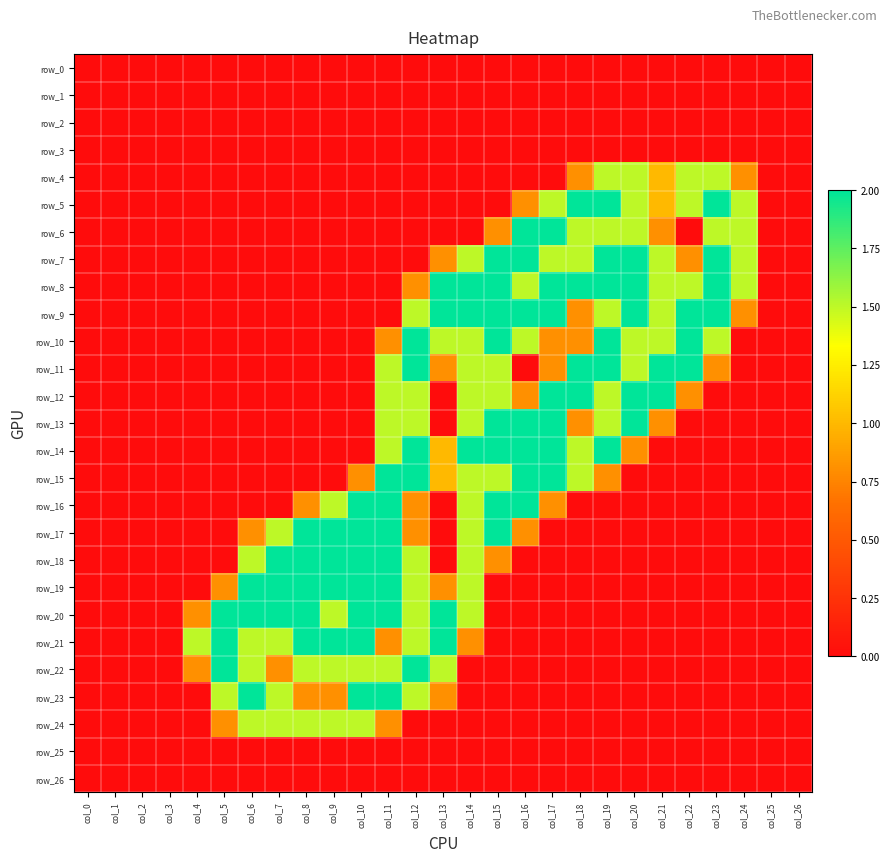

Reading left to right, transcribe all the data shown in this chart.

row_0: col_0=0.0	col_1=0.0	col_2=0.0	col_3=0.0	col_4=0.0	col_5=0.0	col_6=0.0	col_7=0.0	col_8=0.0	col_9=0.0	col_10=0.0	col_11=0.0	col_12=0.0	col_13=0.0	col_14=0.0	col_15=0.0	col_16=0.0	col_17=0.0	col_18=0.0	col_19=0.0	col_20=0.0	col_21=0.0	col_22=0.0	col_23=0.0	col_24=0.0	col_25=0.0	col_26=0.0
row_1: col_0=0.0	col_1=0.0	col_2=0.0	col_3=0.0	col_4=0.0	col_5=0.0	col_6=0.0	col_7=0.0	col_8=0.0	col_9=0.0	col_10=0.0	col_11=0.0	col_12=0.0	col_13=0.0	col_14=0.0	col_15=0.0	col_16=0.0	col_17=0.0	col_18=0.0	col_19=0.0	col_20=0.0	col_21=0.0	col_22=0.0	col_23=0.0	col_24=0.0	col_25=0.0	col_26=0.0
row_2: col_0=0.0	col_1=0.0	col_2=0.0	col_3=0.0	col_4=0.0	col_5=0.0	col_6=0.0	col_7=0.0	col_8=0.0	col_9=0.0	col_10=0.0	col_11=0.0	col_12=0.0	col_13=0.0	col_14=0.0	col_15=0.0	col_16=0.0	col_17=0.0	col_18=0.0	col_19=0.0	col_20=0.0	col_21=0.0	col_22=0.0	col_23=0.0	col_24=0.0	col_25=0.0	col_26=0.0
row_3: col_0=0.0	col_1=0.0	col_2=0.0	col_3=0.0	col_4=0.0	col_5=0.0	col_6=0.0	col_7=0.0	col_8=0.0	col_9=0.0	col_10=0.0	col_11=0.0	col_12=0.0	col_13=0.0	col_14=0.0	col_15=0.0	col_16=0.0	col_17=0.0	col_18=0.0	col_19=0.0	col_20=0.0	col_21=0.0	col_22=0.0	col_23=0.0	col_24=0.0	col_25=0.0	col_26=0.0
row_4: col_0=0.0	col_1=0.0	col_2=0.0	col_3=0.0	col_4=0.0	col_5=0.0	col_6=0.0	col_7=0.0	col_8=0.0	col_9=0.0	col_10=0.0	col_11=0.0	col_12=0.0	col_13=0.0	col_14=0.0	col_15=0.0	col_16=0.0	col_17=0.0	col_18=0.8	col_19=1.5	col_20=1.5	col_21=1.0	col_22=1.5	col_23=1.5	col_24=0.8	col_25=0.0	col_26=0.0
row_5: col_0=0.0	col_1=0.0	col_2=0.0	col_3=0.0	col_4=0.0	col_5=0.0	col_6=0.0	col_7=0.0	col_8=0.0	col_9=0.0	col_10=0.0	col_11=0.0	col_12=0.0	col_13=0.0	col_14=0.0	col_15=0.0	col_16=0.8	col_17=1.5	col_18=2.0	col_19=2.0	col_20=1.5	col_21=1.0	col_22=1.5	col_23=2.0	col_24=1.5	col_25=0.0	col_26=0.0
row_6: col_0=0.0	col_1=0.0	col_2=0.0	col_3=0.0	col_4=0.0	col_5=0.0	col_6=0.0	col_7=0.0	col_8=0.0	col_9=0.0	col_10=0.0	col_11=0.0	col_12=0.0	col_13=0.0	col_14=0.0	col_15=0.8	col_16=2.0	col_17=2.0	col_18=1.5	col_19=1.5	col_20=1.5	col_21=0.8	col_22=0.0	col_23=1.5	col_24=1.5	col_25=0.0	col_26=0.0
row_7: col_0=0.0	col_1=0.0	col_2=0.0	col_3=0.0	col_4=0.0	col_5=0.0	col_6=0.0	col_7=0.0	col_8=0.0	col_9=0.0	col_10=0.0	col_11=0.0	col_12=0.0	col_13=0.8	col_14=1.5	col_15=2.0	col_16=2.0	col_17=1.5	col_18=1.5	col_19=2.0	col_20=2.0	col_21=1.5	col_22=0.8	col_23=2.0	col_24=1.5	col_25=0.0	col_26=0.0
row_8: col_0=0.0	col_1=0.0	col_2=0.0	col_3=0.0	col_4=0.0	col_5=0.0	col_6=0.0	col_7=0.0	col_8=0.0	col_9=0.0	col_10=0.0	col_11=0.0	col_12=0.8	col_13=2.0	col_14=2.0	col_15=2.0	col_16=1.5	col_17=2.0	col_18=2.0	col_19=2.0	col_20=2.0	col_21=1.5	col_22=1.5	col_23=2.0	col_24=1.5	col_25=0.0	col_26=0.0
row_9: col_0=0.0	col_1=0.0	col_2=0.0	col_3=0.0	col_4=0.0	col_5=0.0	col_6=0.0	col_7=0.0	col_8=0.0	col_9=0.0	col_10=0.0	col_11=0.0	col_12=1.5	col_13=2.0	col_14=2.0	col_15=2.0	col_16=2.0	col_17=2.0	col_18=0.8	col_19=1.5	col_20=2.0	col_21=1.5	col_22=2.0	col_23=2.0	col_24=0.8	col_25=0.0	col_26=0.0
row_10: col_0=0.0	col_1=0.0	col_2=0.0	col_3=0.0	col_4=0.0	col_5=0.0	col_6=0.0	col_7=0.0	col_8=0.0	col_9=0.0	col_10=0.0	col_11=0.8	col_12=2.0	col_13=1.5	col_14=1.5	col_15=2.0	col_16=1.5	col_17=0.8	col_18=0.8	col_19=2.0	col_20=1.5	col_21=1.5	col_22=2.0	col_23=1.5	col_24=0.0	col_25=0.0	col_26=0.0
row_11: col_0=0.0	col_1=0.0	col_2=0.0	col_3=0.0	col_4=0.0	col_5=0.0	col_6=0.0	col_7=0.0	col_8=0.0	col_9=0.0	col_10=0.0	col_11=1.5	col_12=2.0	col_13=0.8	col_14=1.5	col_15=1.5	col_16=0.0	col_17=0.8	col_18=2.0	col_19=2.0	col_20=1.5	col_21=2.0	col_22=2.0	col_23=0.8	col_24=0.0	col_25=0.0	col_26=0.0
row_12: col_0=0.0	col_1=0.0	col_2=0.0	col_3=0.0	col_4=0.0	col_5=0.0	col_6=0.0	col_7=0.0	col_8=0.0	col_9=0.0	col_10=0.0	col_11=1.5	col_12=1.5	col_13=0.0	col_14=1.5	col_15=1.5	col_16=0.8	col_17=2.0	col_18=2.0	col_19=1.5	col_20=2.0	col_21=2.0	col_22=0.8	col_23=0.0	col_24=0.0	col_25=0.0	col_26=0.0
row_13: col_0=0.0	col_1=0.0	col_2=0.0	col_3=0.0	col_4=0.0	col_5=0.0	col_6=0.0	col_7=0.0	col_8=0.0	col_9=0.0	col_10=0.0	col_11=1.5	col_12=1.5	col_13=0.0	col_14=1.5	col_15=2.0	col_16=2.0	col_17=2.0	col_18=0.8	col_19=1.5	col_20=2.0	col_21=0.8	col_22=0.0	col_23=0.0	col_24=0.0	col_25=0.0	col_26=0.0
row_14: col_0=0.0	col_1=0.0	col_2=0.0	col_3=0.0	col_4=0.0	col_5=0.0	col_6=0.0	col_7=0.0	col_8=0.0	col_9=0.0	col_10=0.0	col_11=1.5	col_12=2.0	col_13=1.0	col_14=2.0	col_15=2.0	col_16=2.0	col_17=2.0	col_18=1.5	col_19=2.0	col_20=0.8	col_21=0.0	col_22=0.0	col_23=0.0	col_24=0.0	col_25=0.0	col_26=0.0
row_15: col_0=0.0	col_1=0.0	col_2=0.0	col_3=0.0	col_4=0.0	col_5=0.0	col_6=0.0	col_7=0.0	col_8=0.0	col_9=0.0	col_10=0.8	col_11=2.0	col_12=2.0	col_13=1.0	col_14=1.5	col_15=1.5	col_16=2.0	col_17=2.0	col_18=1.5	col_19=0.8	col_20=0.0	col_21=0.0	col_22=0.0	col_23=0.0	col_24=0.0	col_25=0.0	col_26=0.0
row_16: col_0=0.0	col_1=0.0	col_2=0.0	col_3=0.0	col_4=0.0	col_5=0.0	col_6=0.0	col_7=0.0	col_8=0.8	col_9=1.5	col_10=2.0	col_11=2.0	col_12=0.8	col_13=0.0	col_14=1.5	col_15=2.0	col_16=2.0	col_17=0.8	col_18=0.0	col_19=0.0	col_20=0.0	col_21=0.0	col_22=0.0	col_23=0.0	col_24=0.0	col_25=0.0	col_26=0.0
row_17: col_0=0.0	col_1=0.0	col_2=0.0	col_3=0.0	col_4=0.0	col_5=0.0	col_6=0.8	col_7=1.5	col_8=2.0	col_9=2.0	col_10=2.0	col_11=2.0	col_12=0.8	col_13=0.0	col_14=1.5	col_15=2.0	col_16=0.8	col_17=0.0	col_18=0.0	col_19=0.0	col_20=0.0	col_21=0.0	col_22=0.0	col_23=0.0	col_24=0.0	col_25=0.0	col_26=0.0
row_18: col_0=0.0	col_1=0.0	col_2=0.0	col_3=0.0	col_4=0.0	col_5=0.0	col_6=1.5	col_7=2.0	col_8=2.0	col_9=2.0	col_10=2.0	col_11=2.0	col_12=1.5	col_13=0.0	col_14=1.5	col_15=0.8	col_16=0.0	col_17=0.0	col_18=0.0	col_19=0.0	col_20=0.0	col_21=0.0	col_22=0.0	col_23=0.0	col_24=0.0	col_25=0.0	col_26=0.0
row_19: col_0=0.0	col_1=0.0	col_2=0.0	col_3=0.0	col_4=0.0	col_5=0.8	col_6=2.0	col_7=2.0	col_8=2.0	col_9=2.0	col_10=2.0	col_11=2.0	col_12=1.5	col_13=0.8	col_14=1.5	col_15=0.0	col_16=0.0	col_17=0.0	col_18=0.0	col_19=0.0	col_20=0.0	col_21=0.0	col_22=0.0	col_23=0.0	col_24=0.0	col_25=0.0	col_26=0.0
row_20: col_0=0.0	col_1=0.0	col_2=0.0	col_3=0.0	col_4=0.8	col_5=2.0	col_6=2.0	col_7=2.0	col_8=2.0	col_9=1.5	col_10=2.0	col_11=2.0	col_12=1.5	col_13=2.0	col_14=1.5	col_15=0.0	col_16=0.0	col_17=0.0	col_18=0.0	col_19=0.0	col_20=0.0	col_21=0.0	col_22=0.0	col_23=0.0	col_24=0.0	col_25=0.0	col_26=0.0
row_21: col_0=0.0	col_1=0.0	col_2=0.0	col_3=0.0	col_4=1.5	col_5=2.0	col_6=1.5	col_7=1.5	col_8=2.0	col_9=2.0	col_10=2.0	col_11=0.8	col_12=1.5	col_13=2.0	col_14=0.8	col_15=0.0	col_16=0.0	col_17=0.0	col_18=0.0	col_19=0.0	col_20=0.0	col_21=0.0	col_22=0.0	col_23=0.0	col_24=0.0	col_25=0.0	col_26=0.0
row_22: col_0=0.0	col_1=0.0	col_2=0.0	col_3=0.0	col_4=0.8	col_5=2.0	col_6=1.5	col_7=0.8	col_8=1.5	col_9=1.5	col_10=1.5	col_11=1.5	col_12=2.0	col_13=1.5	col_14=0.0	col_15=0.0	col_16=0.0	col_17=0.0	col_18=0.0	col_19=0.0	col_20=0.0	col_21=0.0	col_22=0.0	col_23=0.0	col_24=0.0	col_25=0.0	col_26=0.0
row_23: col_0=0.0	col_1=0.0	col_2=0.0	col_3=0.0	col_4=0.0	col_5=1.5	col_6=2.0	col_7=1.5	col_8=0.8	col_9=0.8	col_10=2.0	col_11=2.0	col_12=1.5	col_13=0.8	col_14=0.0	col_15=0.0	col_16=0.0	col_17=0.0	col_18=0.0	col_19=0.0	col_20=0.0	col_21=0.0	col_22=0.0	col_23=0.0	col_24=0.0	col_25=0.0	col_26=0.0
row_24: col_0=0.0	col_1=0.0	col_2=0.0	col_3=0.0	col_4=0.0	col_5=0.8	col_6=1.5	col_7=1.5	col_8=1.5	col_9=1.5	col_10=1.5	col_11=0.8	col_12=0.0	col_13=0.0	col_14=0.0	col_15=0.0	col_16=0.0	col_17=0.0	col_18=0.0	col_19=0.0	col_20=0.0	col_21=0.0	col_22=0.0	col_23=0.0	col_24=0.0	col_25=0.0	col_26=0.0
row_25: col_0=0.0	col_1=0.0	col_2=0.0	col_3=0.0	col_4=0.0	col_5=0.0	col_6=0.0	col_7=0.0	col_8=0.0	col_9=0.0	col_10=0.0	col_11=0.0	col_12=0.0	col_13=0.0	col_14=0.0	col_15=0.0	col_16=0.0	col_17=0.0	col_18=0.0	col_19=0.0	col_20=0.0	col_21=0.0	col_22=0.0	col_23=0.0	col_24=0.0	col_25=0.0	col_26=0.0
row_26: col_0=0.0	col_1=0.0	col_2=0.0	col_3=0.0	col_4=0.0	col_5=0.0	col_6=0.0	col_7=0.0	col_8=0.0	col_9=0.0	col_10=0.0	col_11=0.0	col_12=0.0	col_13=0.0	col_14=0.0	col_15=0.0	col_16=0.0	col_17=0.0	col_18=0.0	col_19=0.0	col_20=0.0	col_21=0.0	col_22=0.0	col_23=0.0	col_24=0.0	col_25=0.0	col_26=0.0